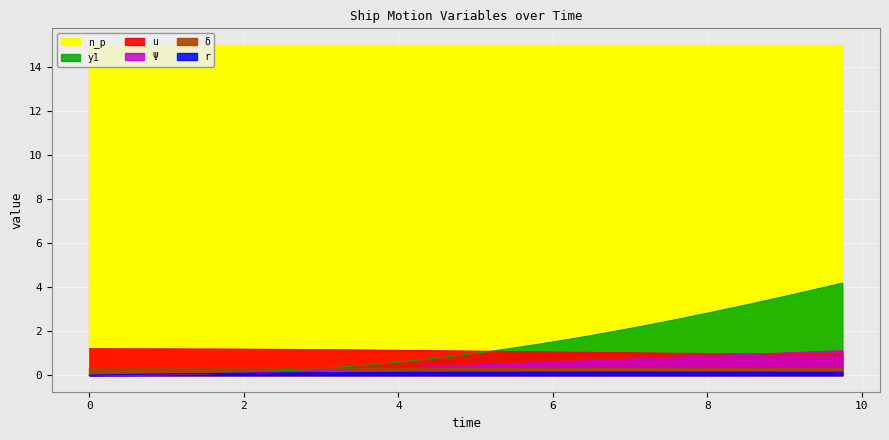

True or false: u and y1 intersect in this chart.

True